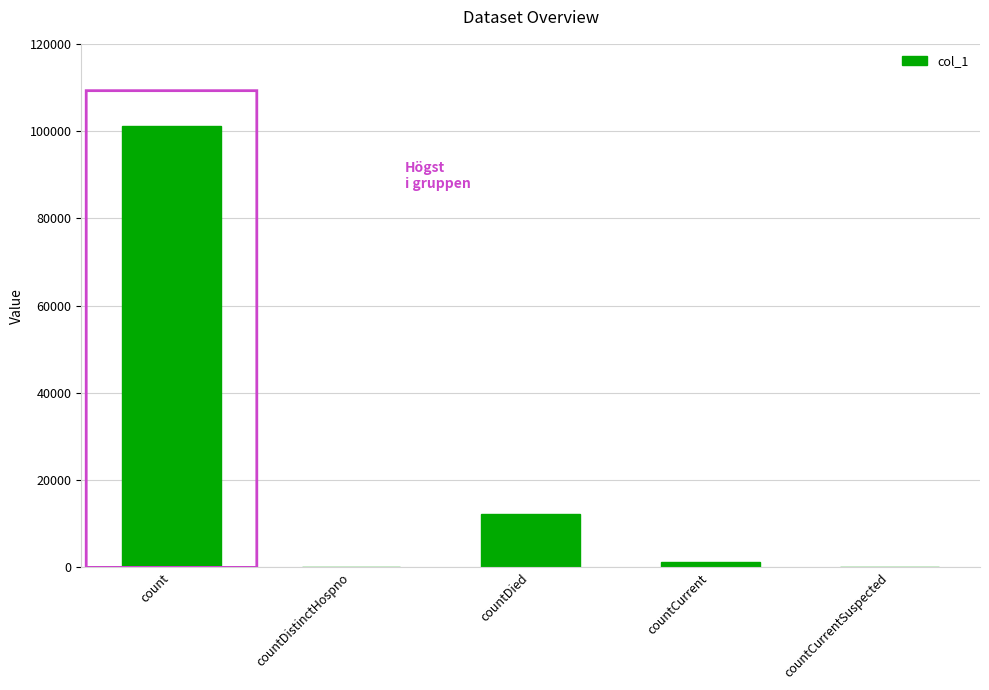

What value does the data have at count?

101172